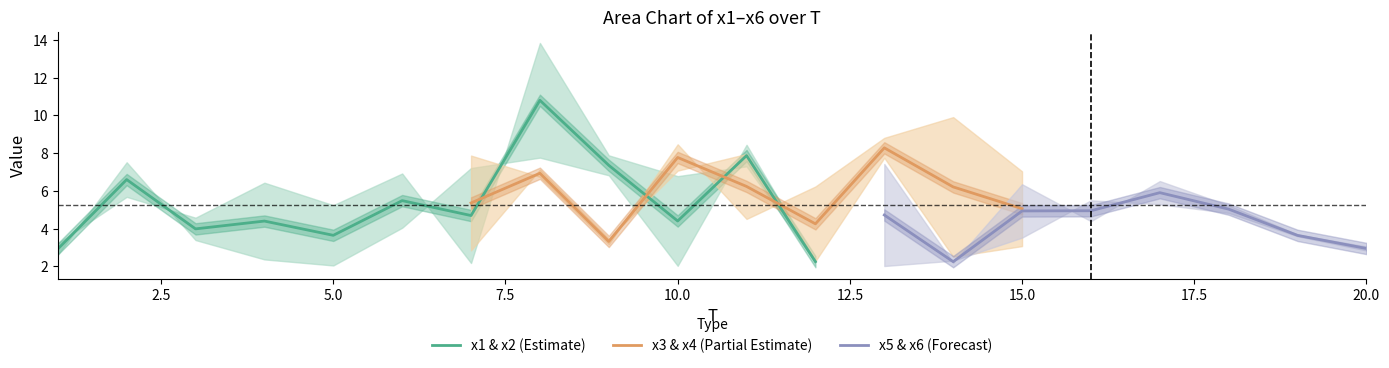

What is the lowest value of the x1 & x2 (Estimate) series?

2.2